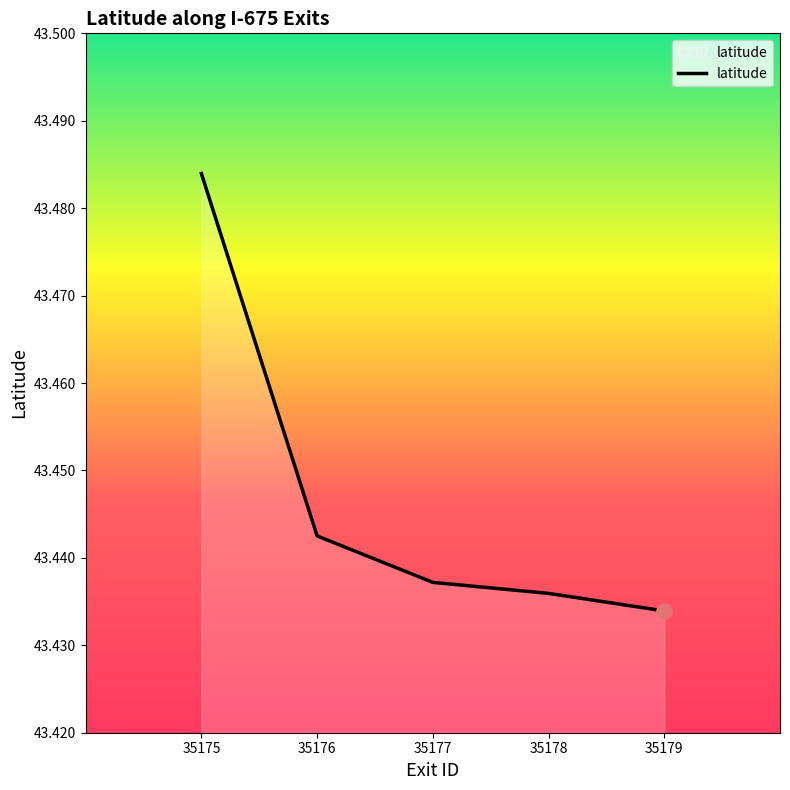

What is the ratio of the value at 35176 to the value at 35177?

1.0